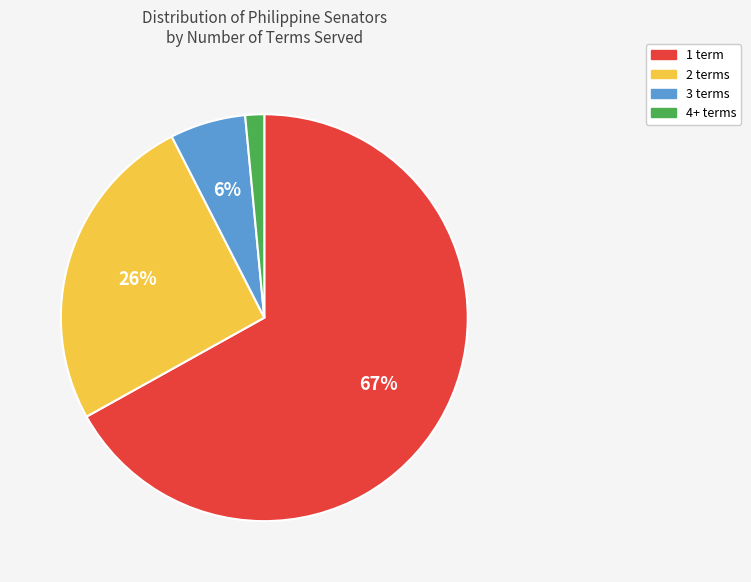

To the nearest percent, what is the average slice percentage?

25%